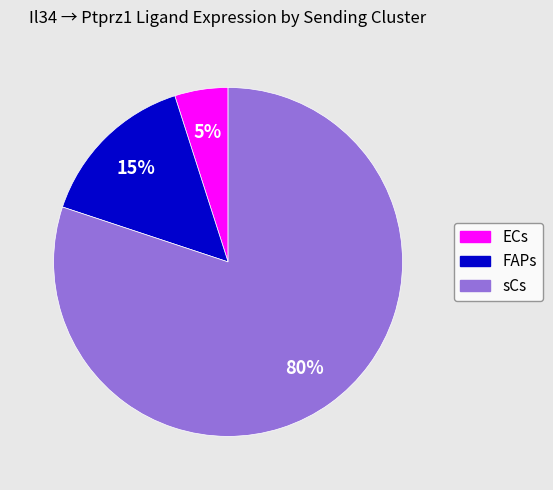

Do FAPs and ECs together represent more than half of the pie?

No